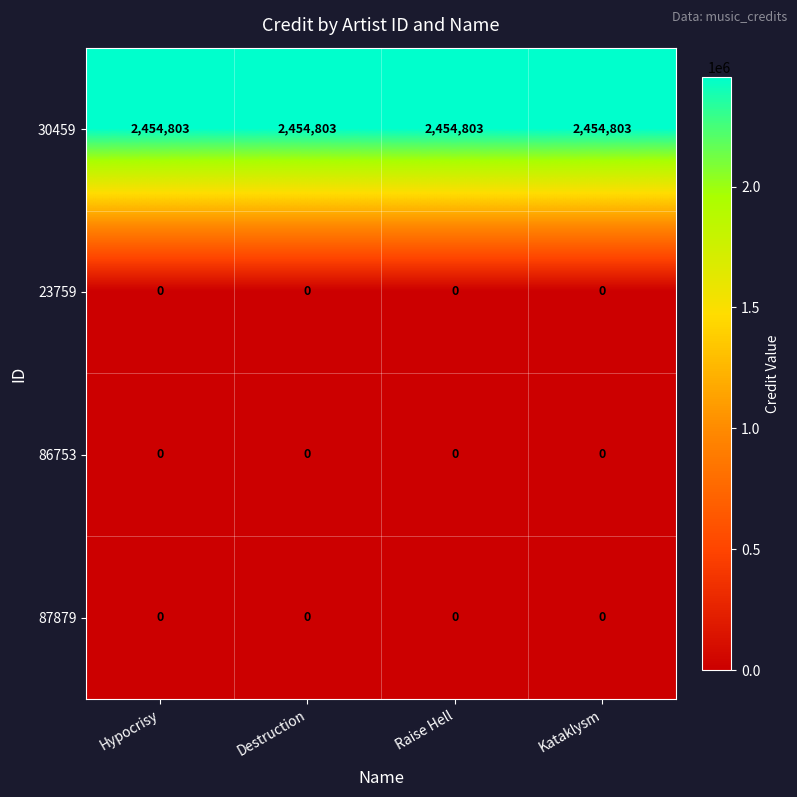

Is it true that 87879 equals 0 at Destruction?

True